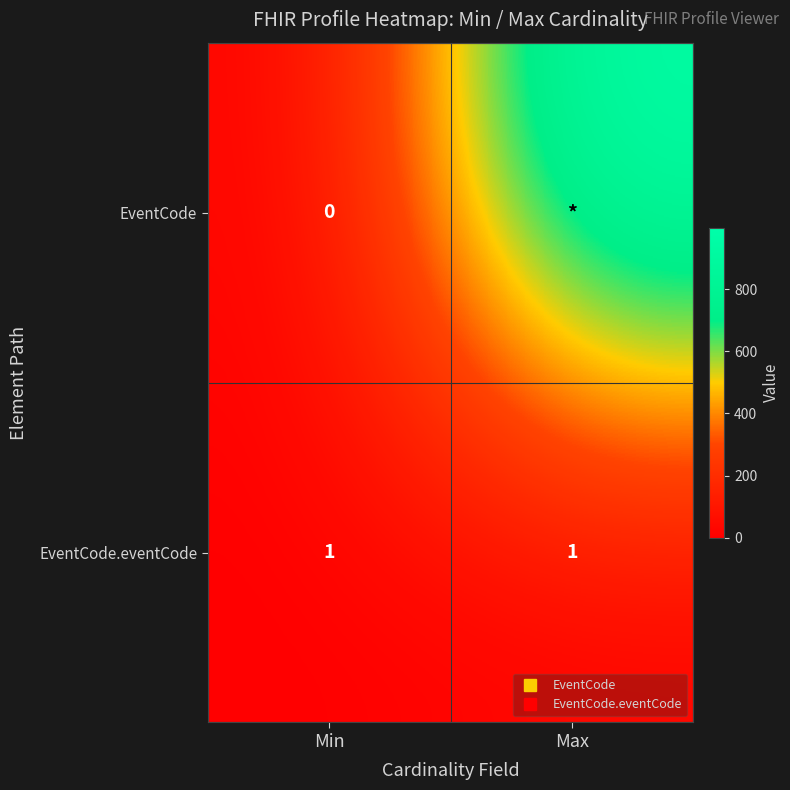

Rank the series by their maximum value, from highest to lowest.

EventCode, EventCode.eventCode